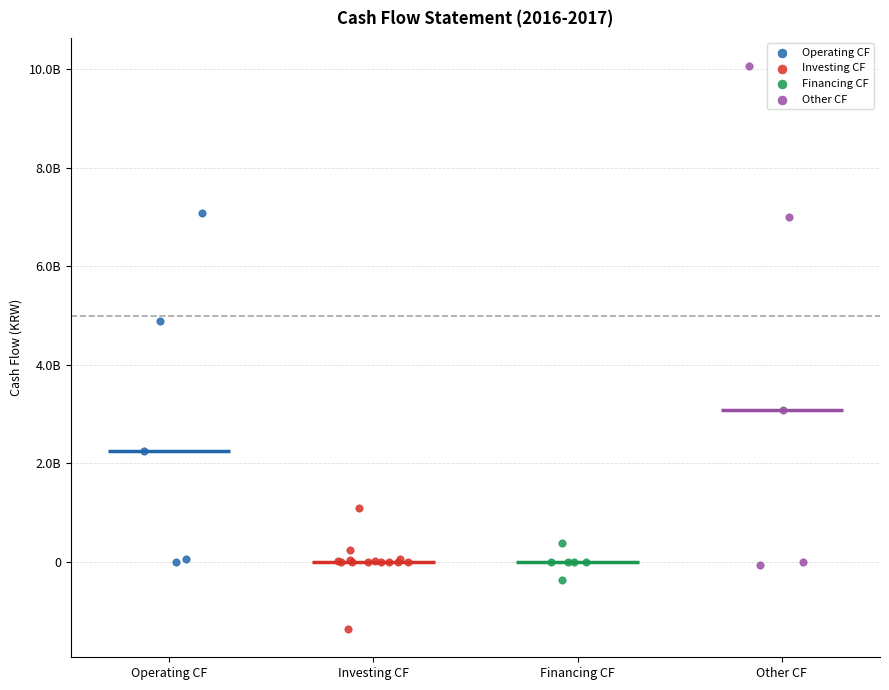

What are all the series names shown in the legend?

Operating CF, Investing CF, Financing CF, Other CF